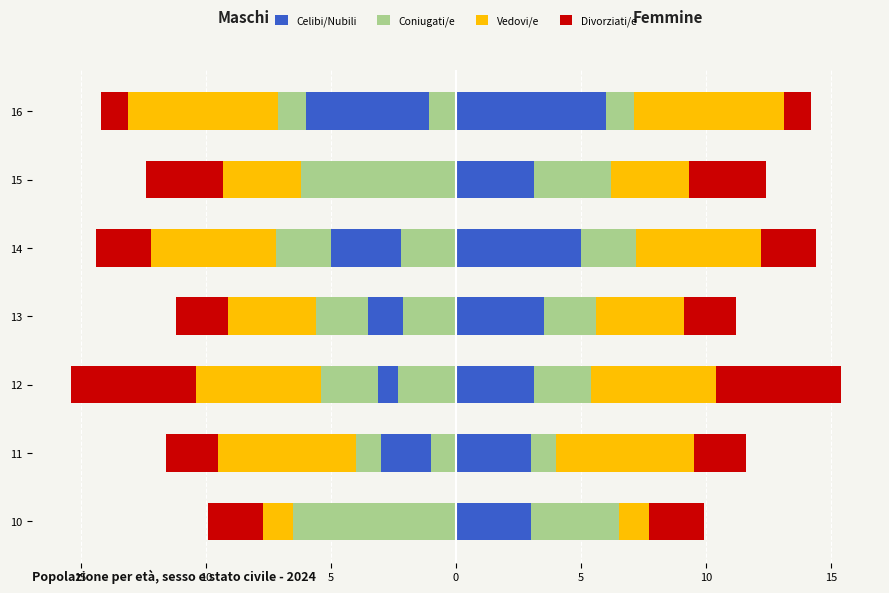

What is the sum of the Celibi/Nubili values at 13 and 10?

-6.5